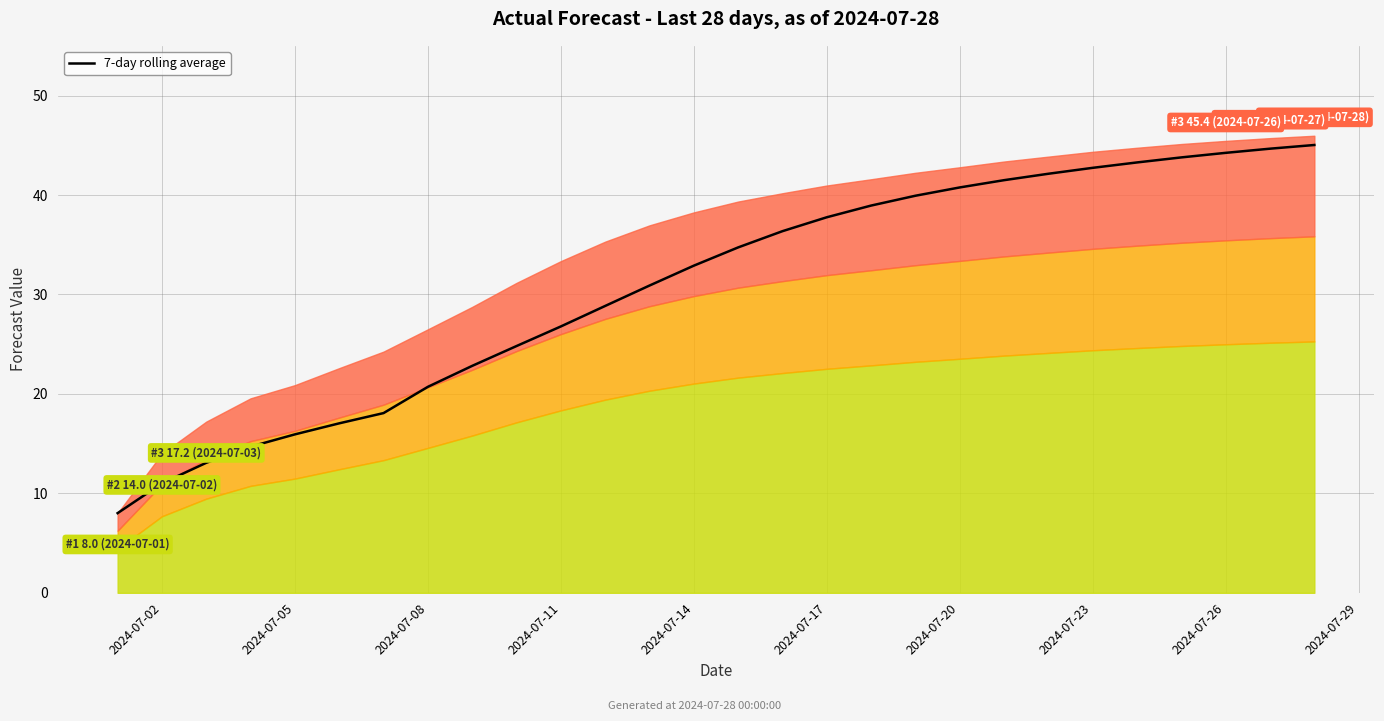

Does the chart display data point markers on the line(s)?

No